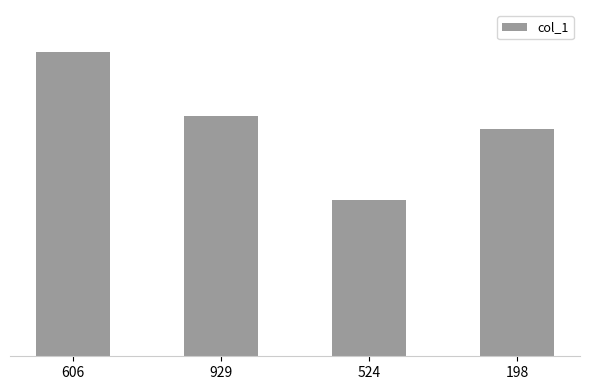

Rank the categories by value from highest to lowest.

606, 929, 198, 524